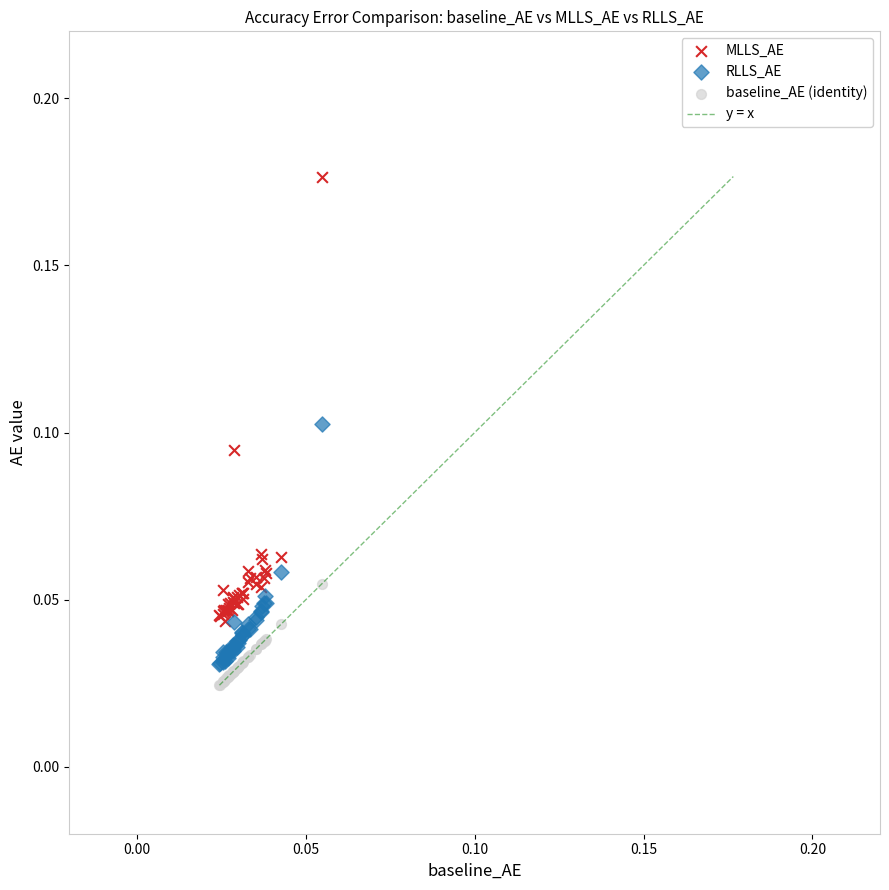

Which series reaches the maximum Y coordinate?

MLLS_AE